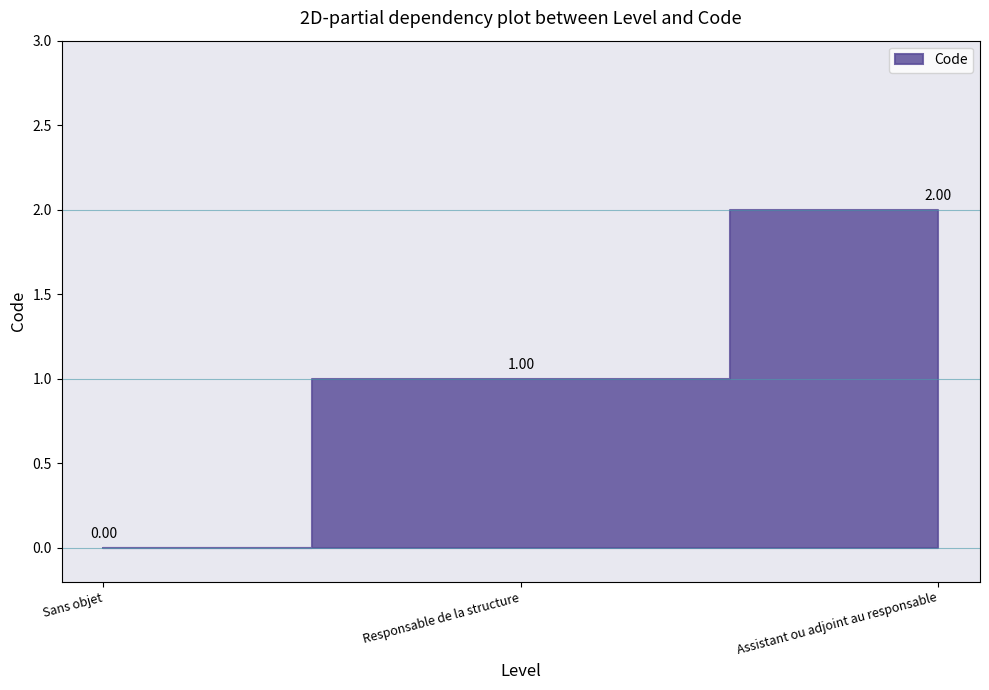

Is it true that the value at Assistant ou adjoint au responsable is 2?

True